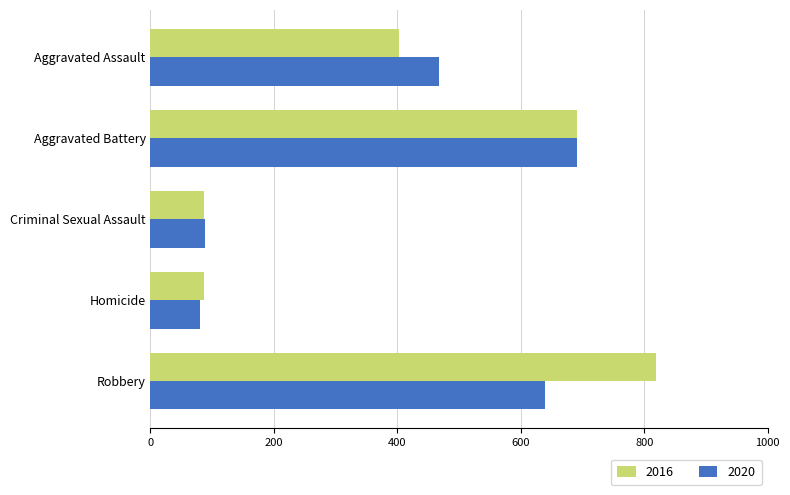

Between Aggravated Assault and Criminal Sexual Assault, which series saw the biggest shift?

2020